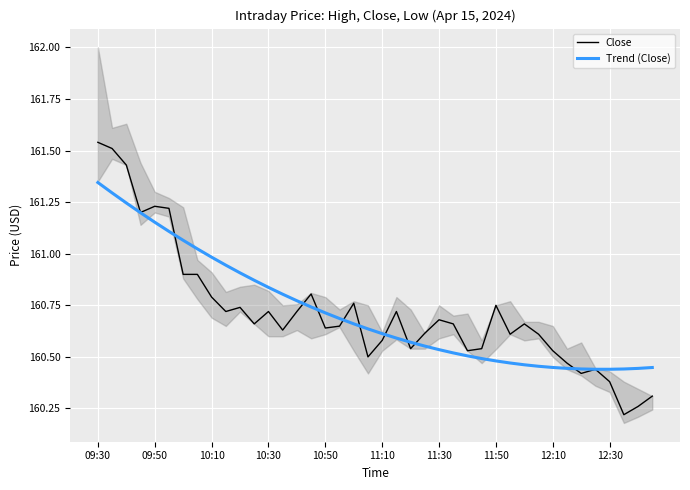

Where is Close nearest to the value 160?

37